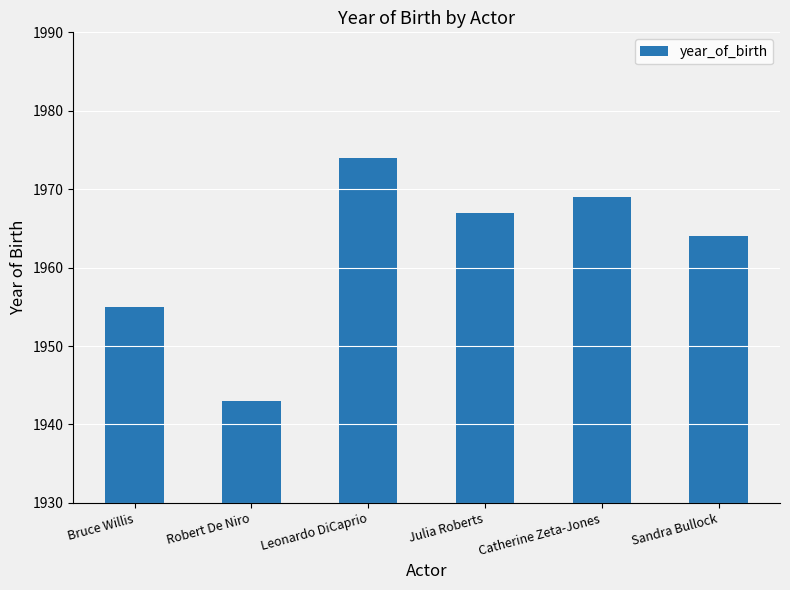

Are the bars horizontal?

No